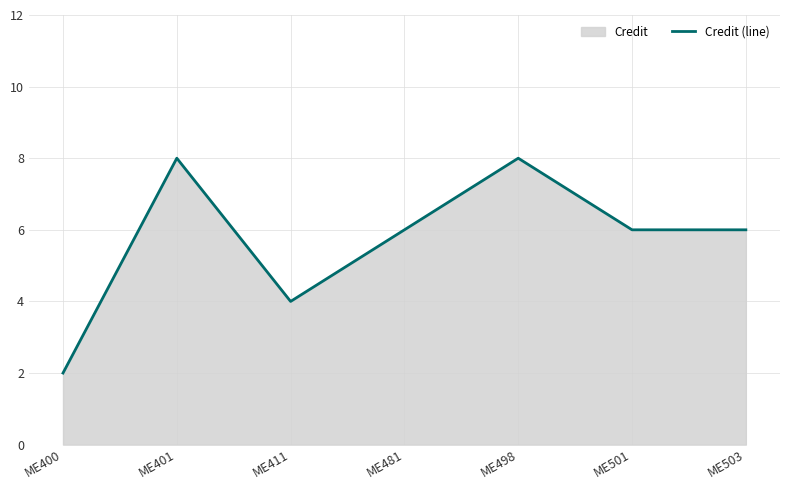

How many values exceed 6?

2